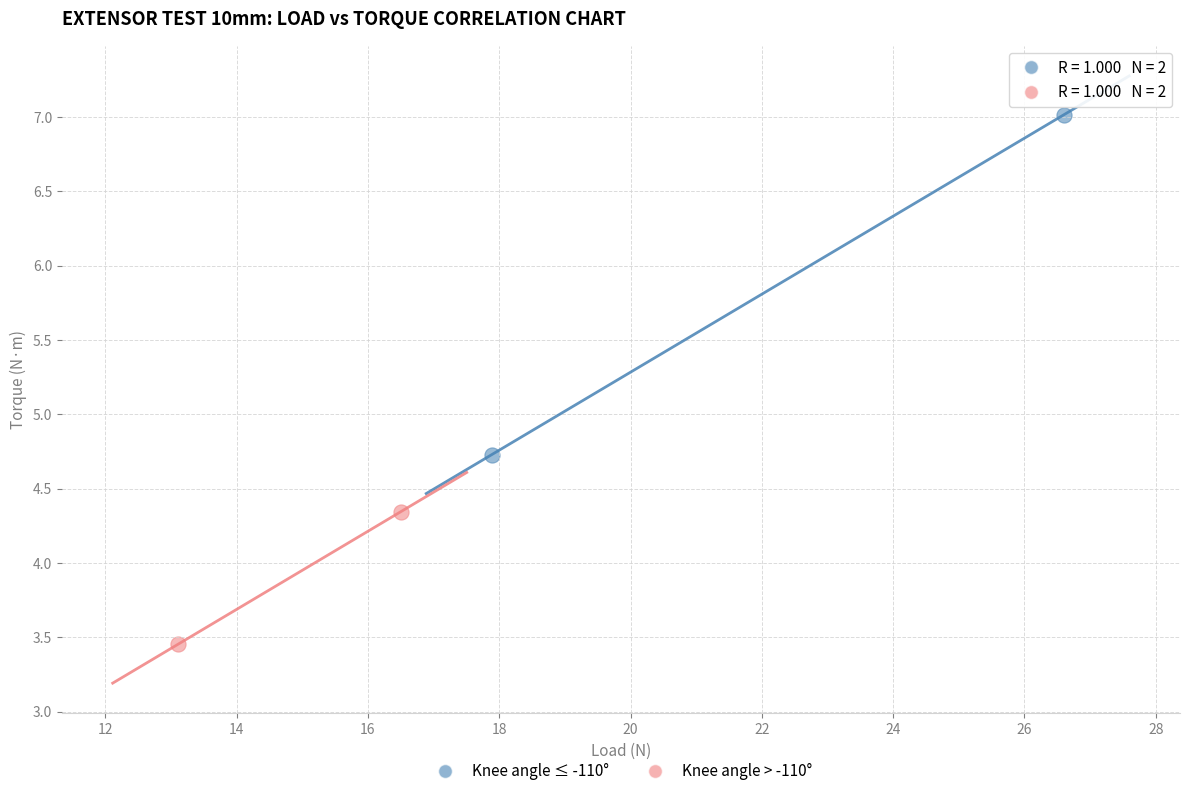

What are all the series names shown in the legend?

Knee angle ≤ -110°, Knee angle > -110°